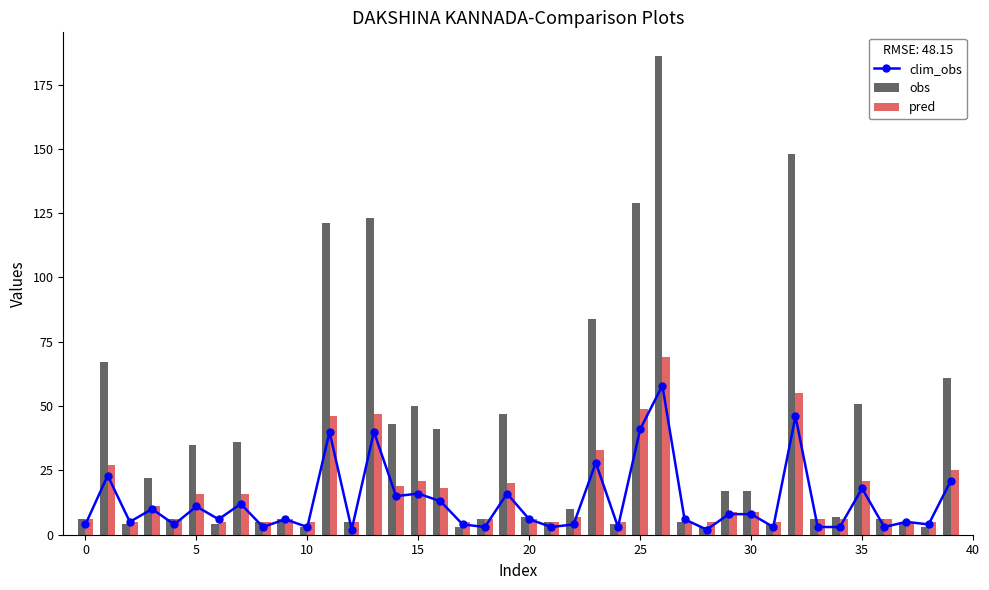

Which series has the widest spread of values?

obs